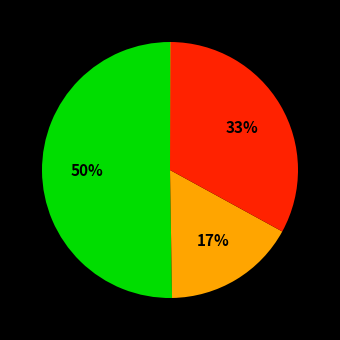

To the nearest percent, what is the average slice percentage?

25%